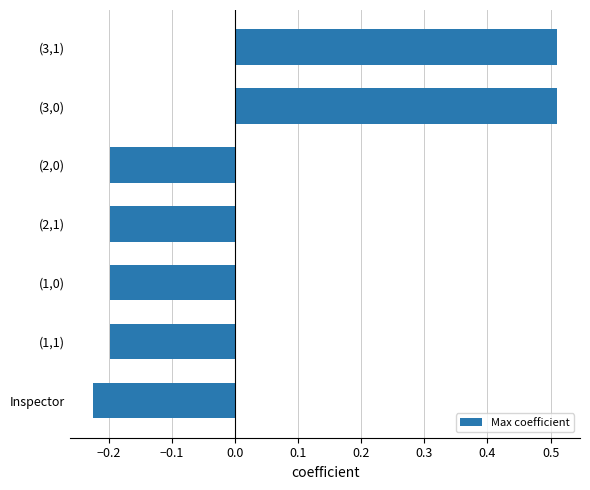

What is the label of the 7th bar from the top?

Inspector